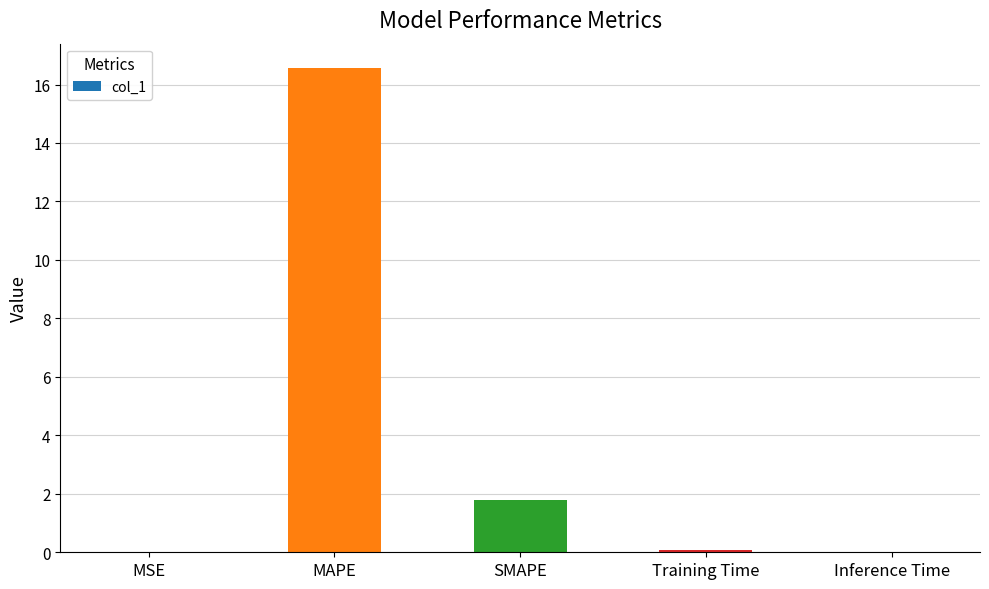

What is the maximum value shown in the chart?

16.6